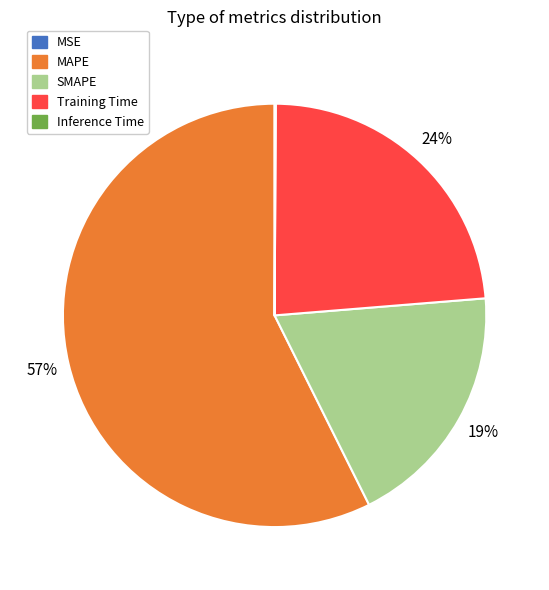

To the nearest percent, what portion does SMAPE represent?

19%